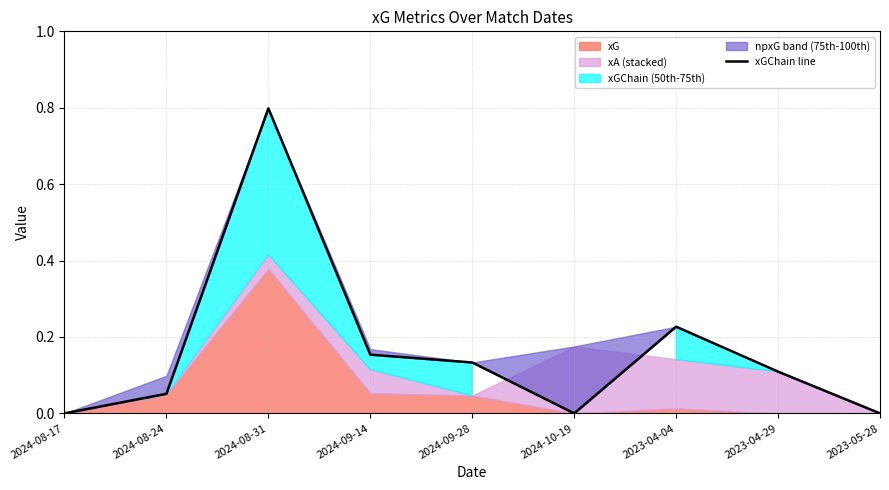

How many positive values are there?

6